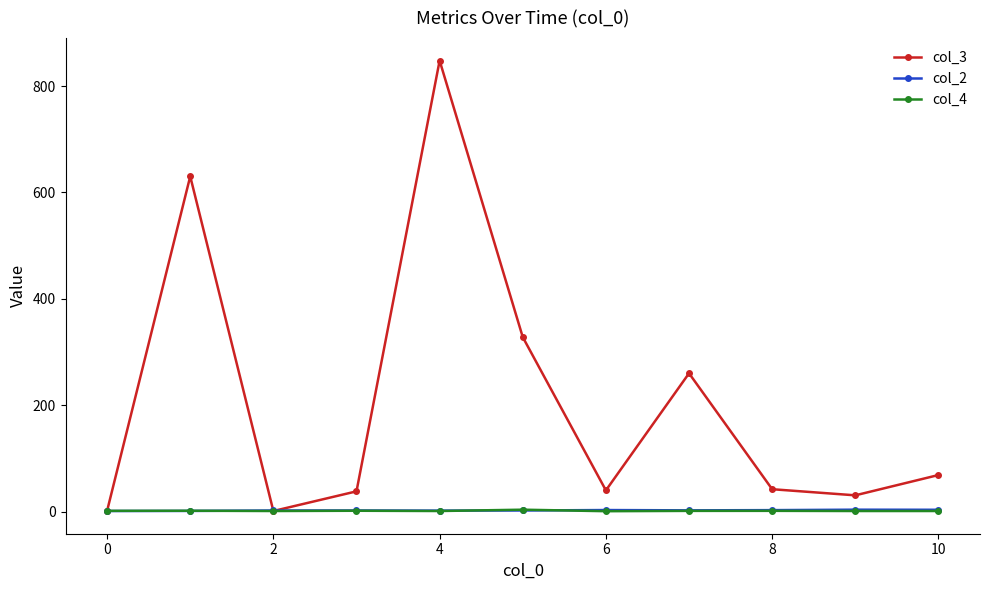

What is the sum of all col_4 values?

15.1